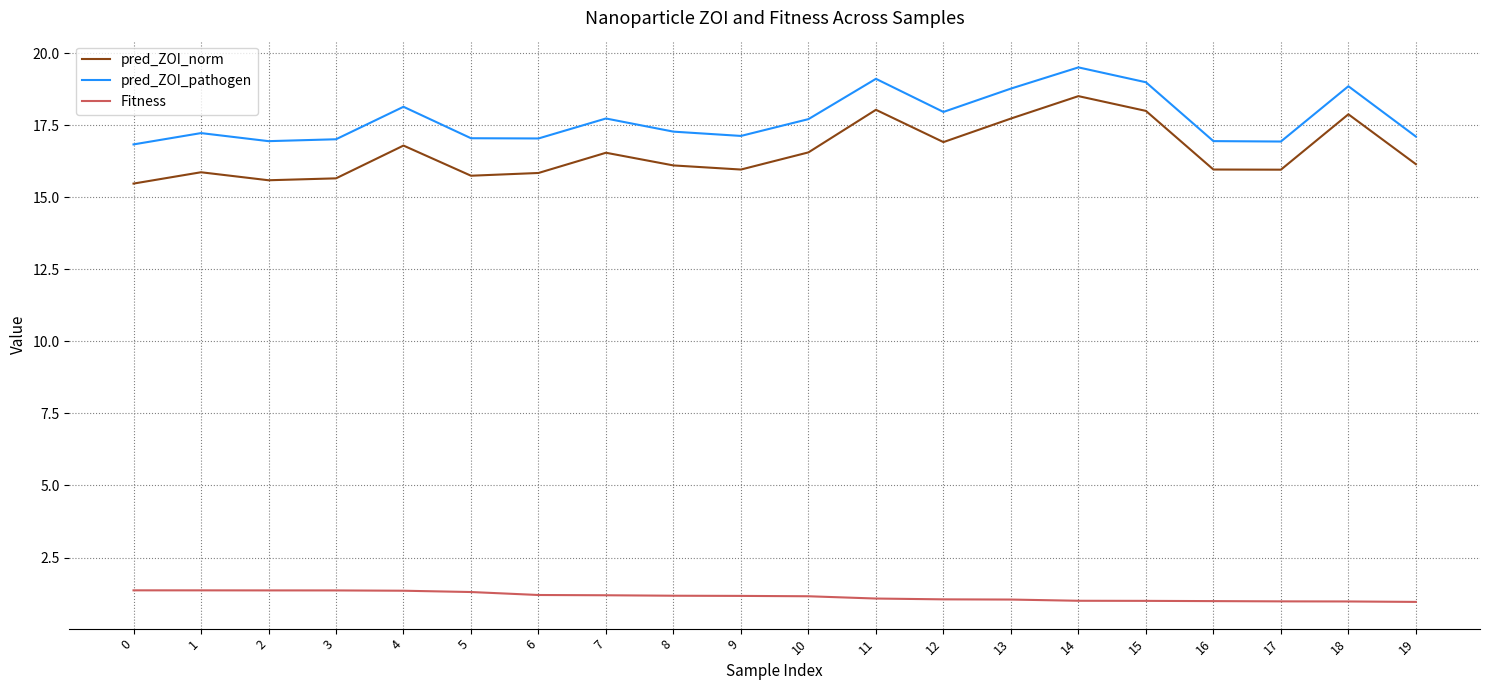

What is the sum of the Fitness values at 3 and 4?

2.7